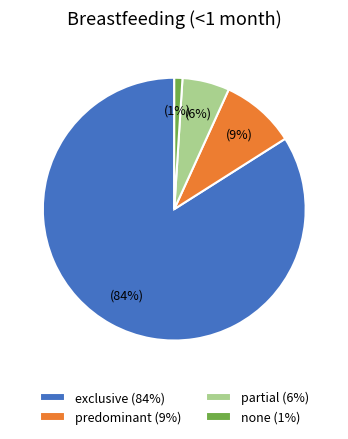

Is it true that predominant is 1% of the pie?

False